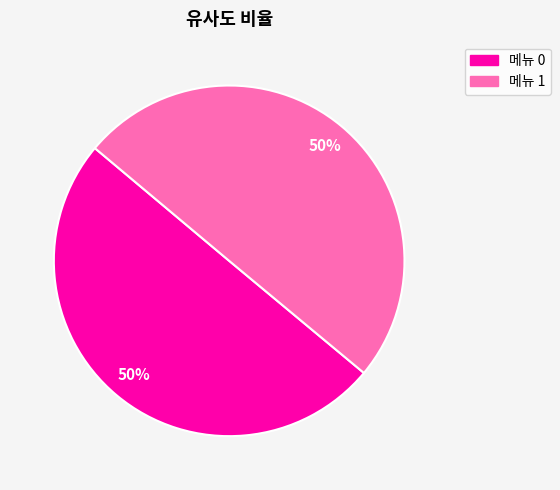

To the nearest percent, what is the average slice percentage?

50%